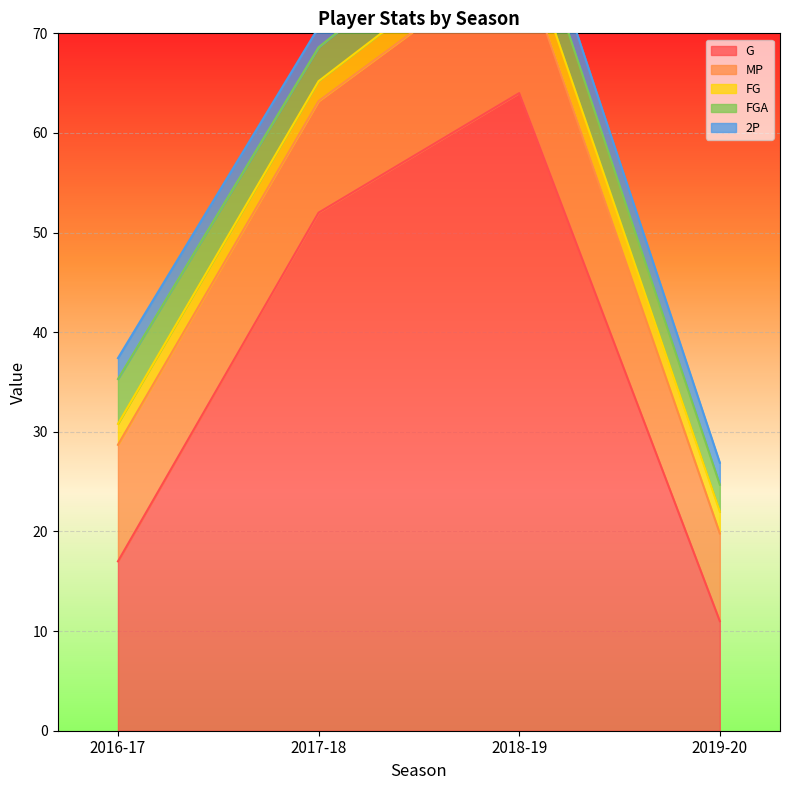

True or false: 2P and MP intersect in this chart.

False